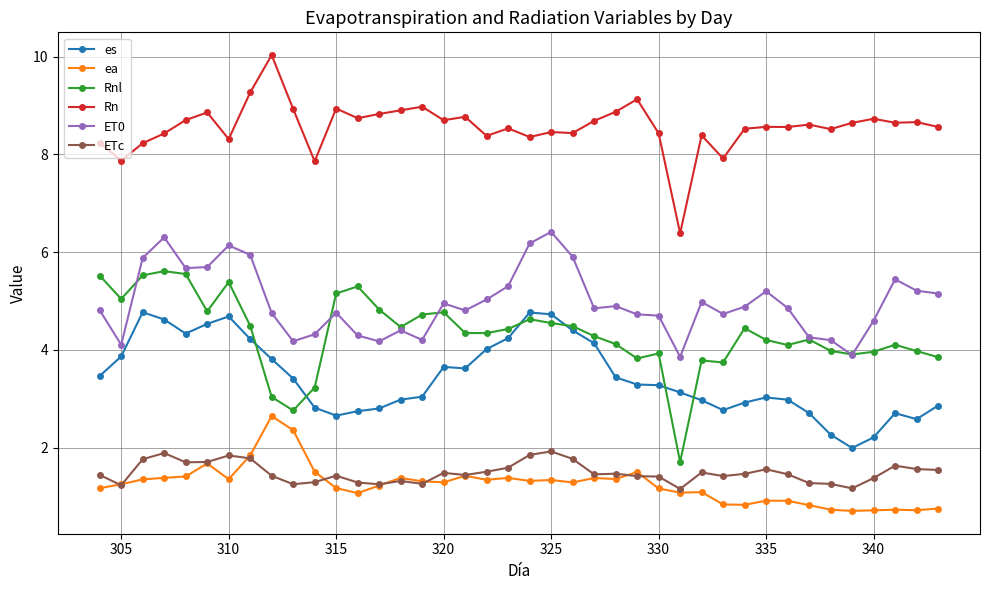

Which series has the largest total across all categories?

Rn